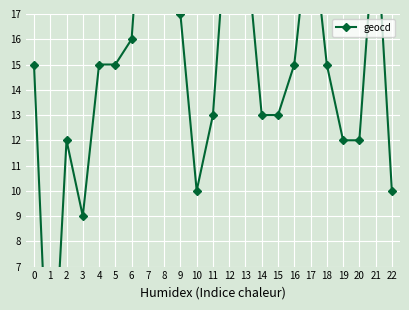

What is the difference between the second highest and minimum values?

22